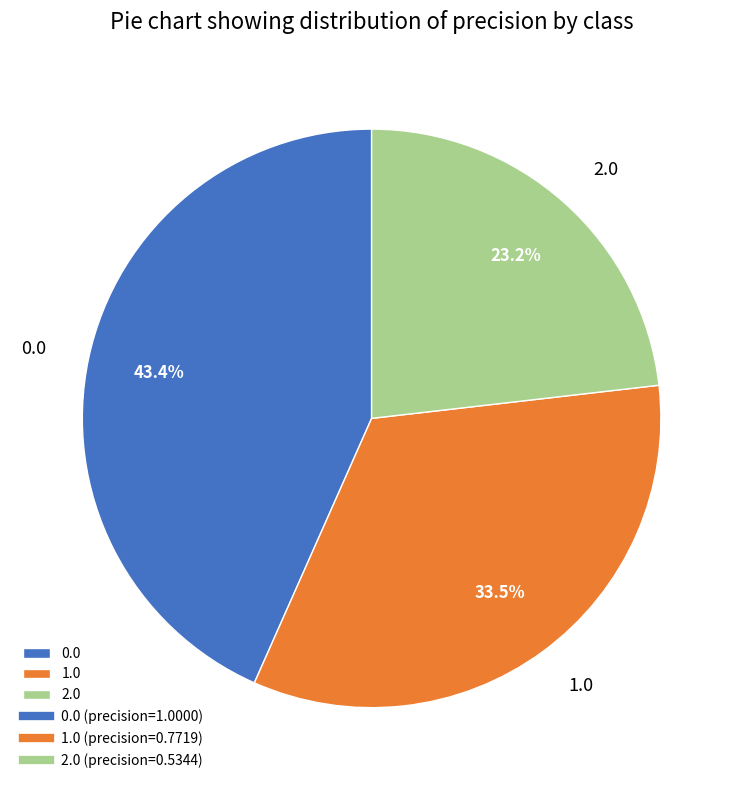

Is it true that 0.0 is 43% of the pie?

True